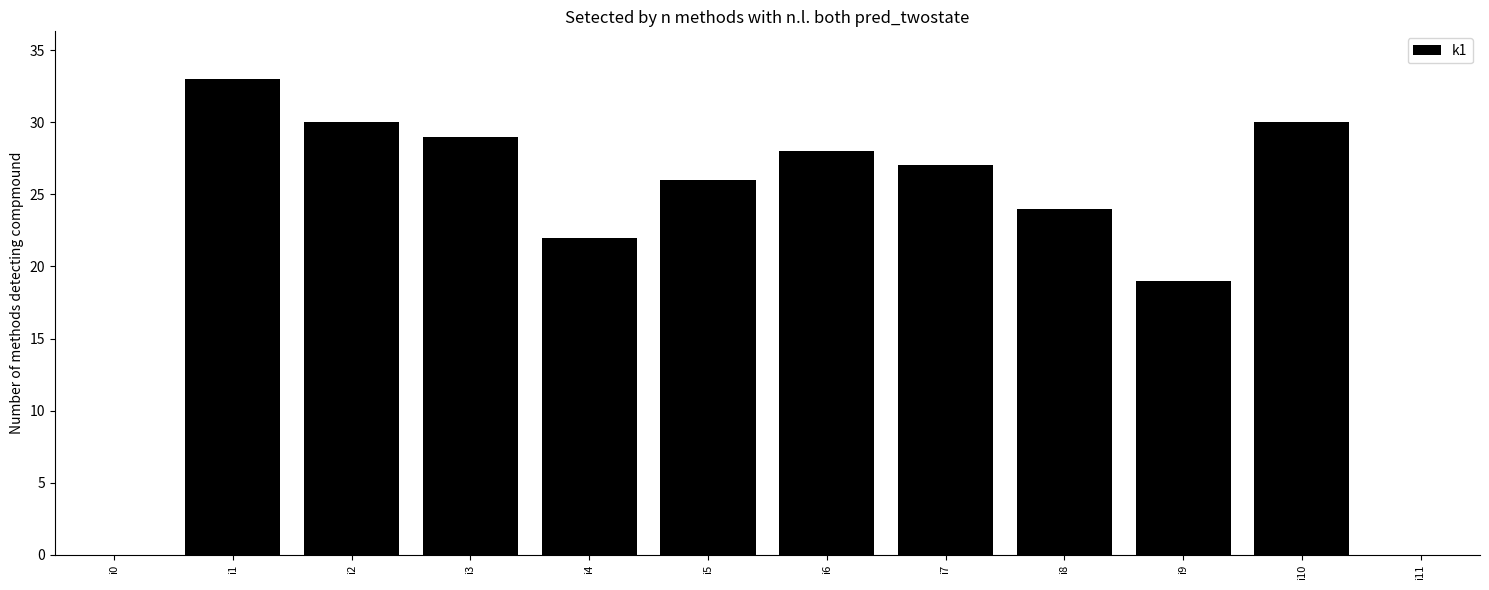

Between i11 and i3, which is larger?

i3